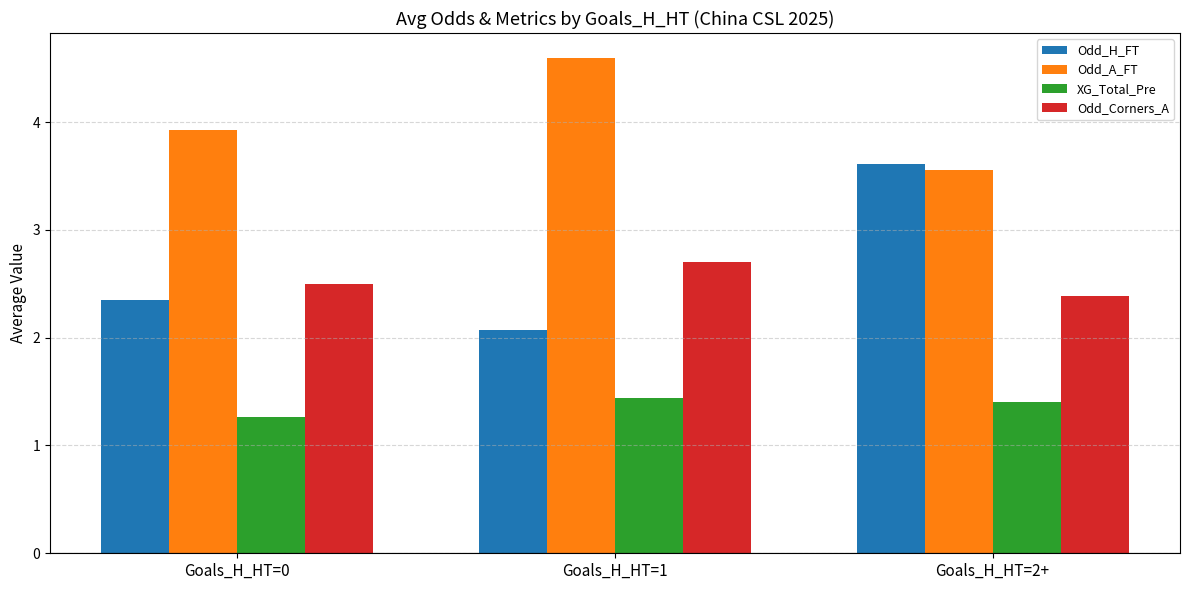

What is the difference between the Odd_A_FT values at Goals_H_HT=1 and Goals_H_HT=2+?

1.0